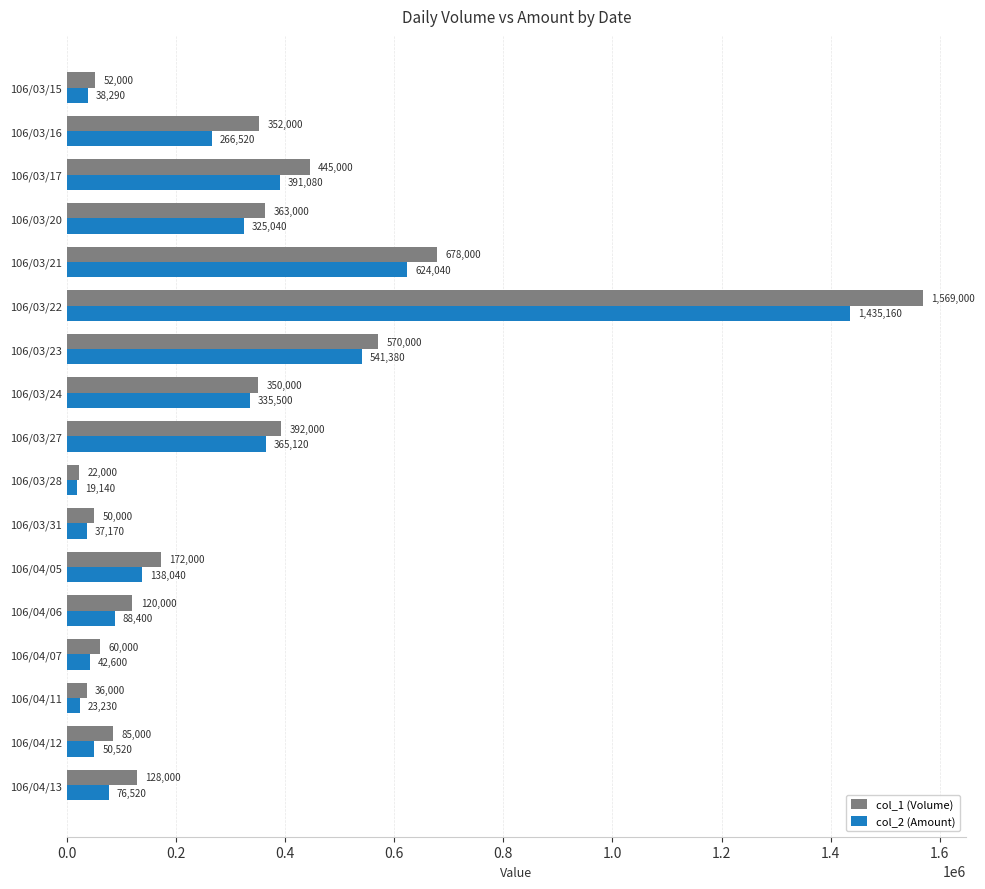

What is the average value of the col_2 (Amount) series?

282221